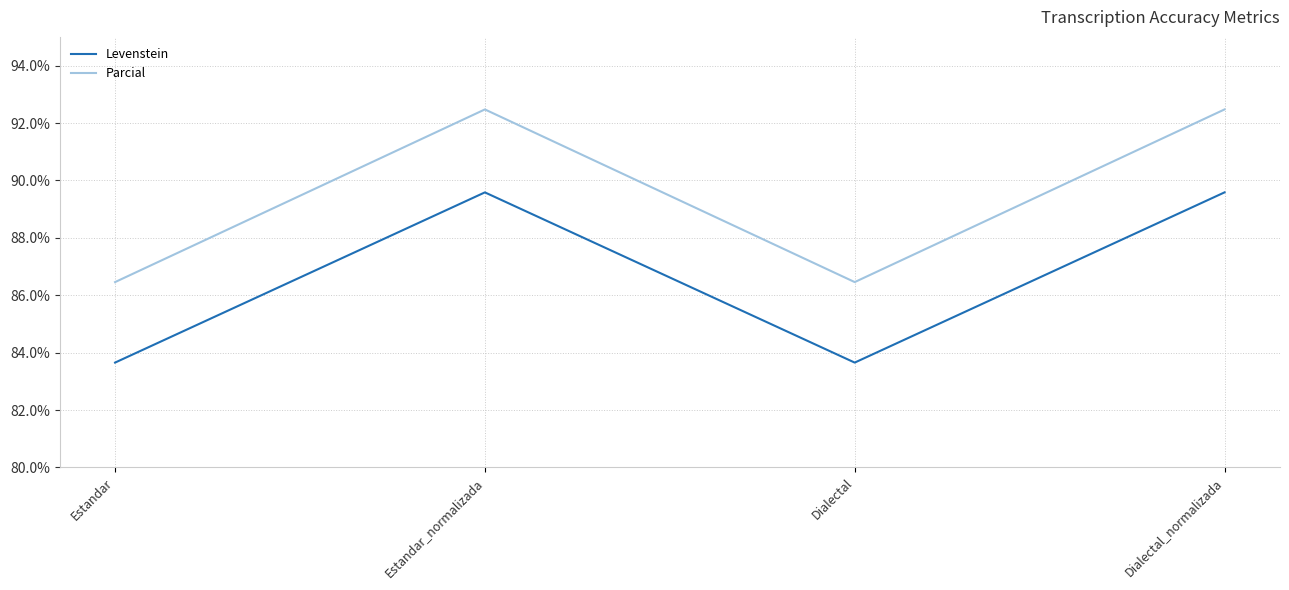

True or false: Parcial and Levenstein cross at least once.

False